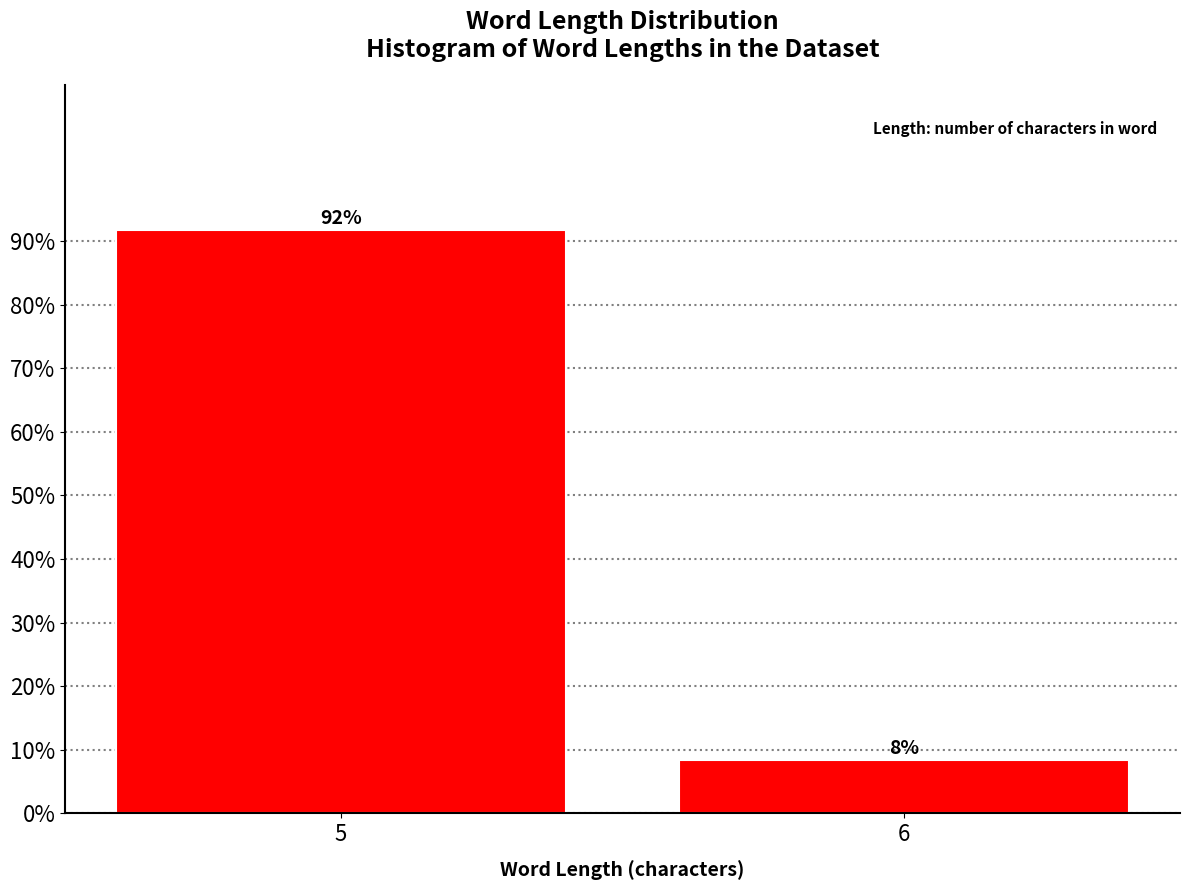

The chart shows a value of 12.7 at 6. True or false?

False